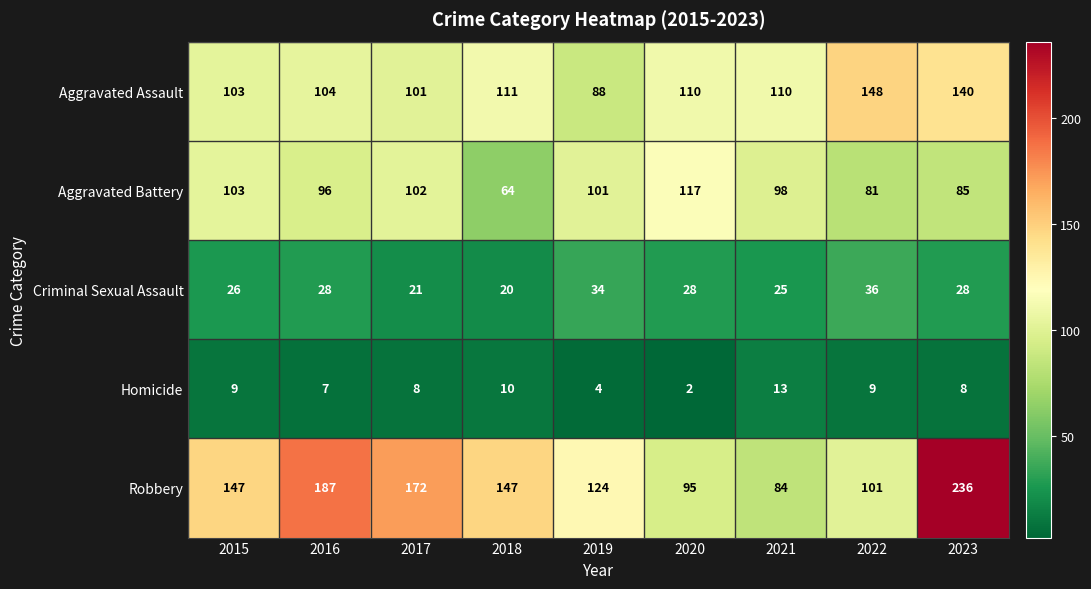

The value of Homicide at 2020 is 2. True or false?

True